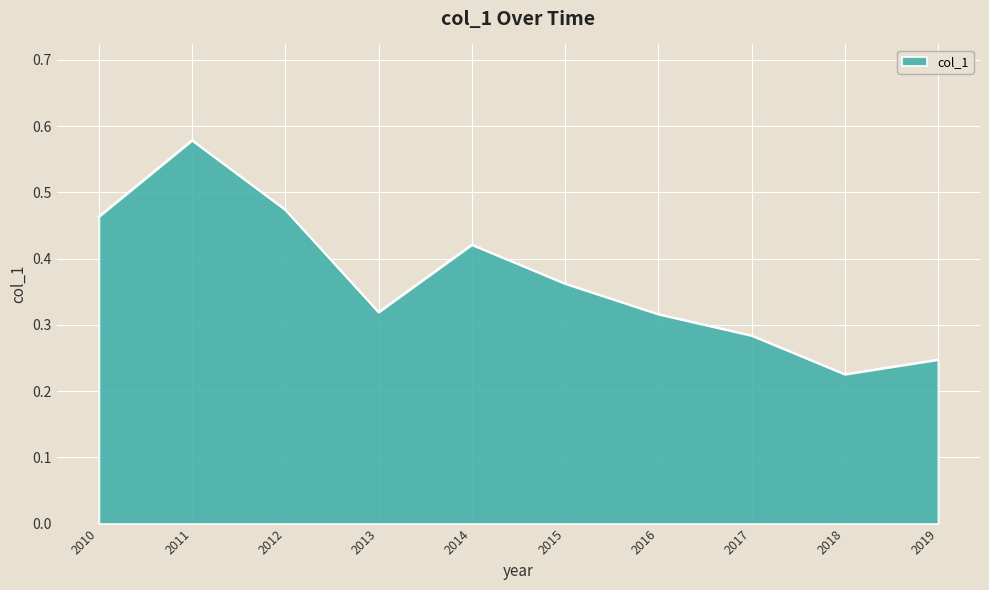

Which has a higher value, 2012 or 2014?

2012